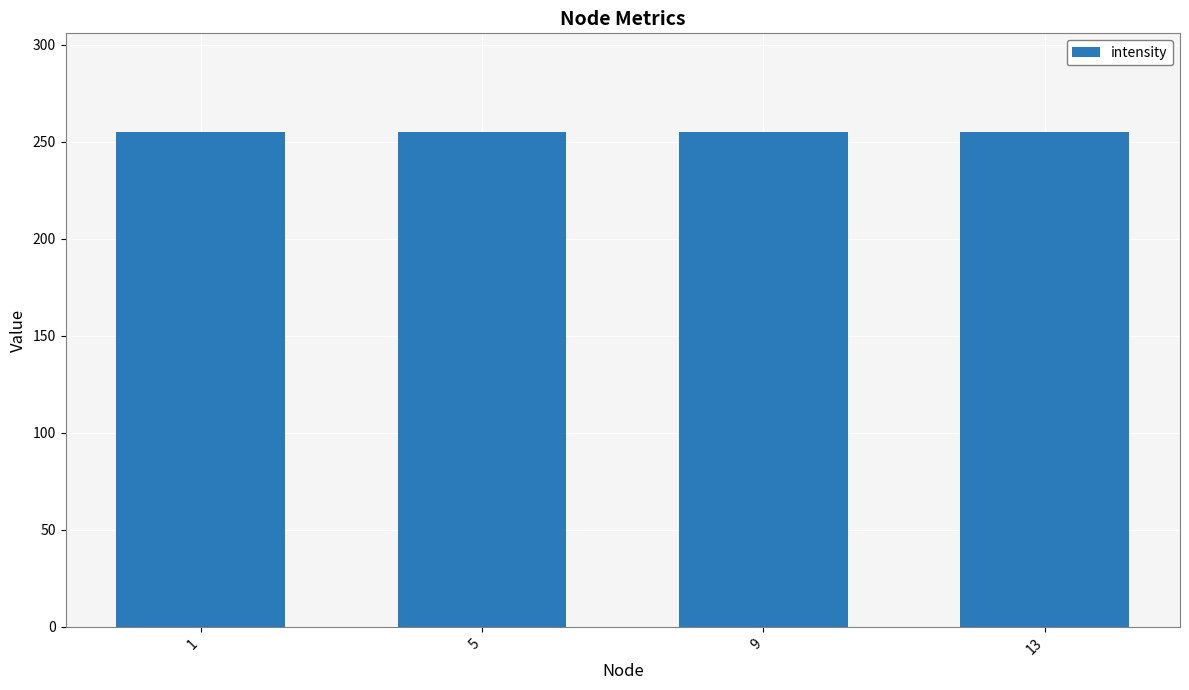

What is the approximate value of intensity at 9?

255.0